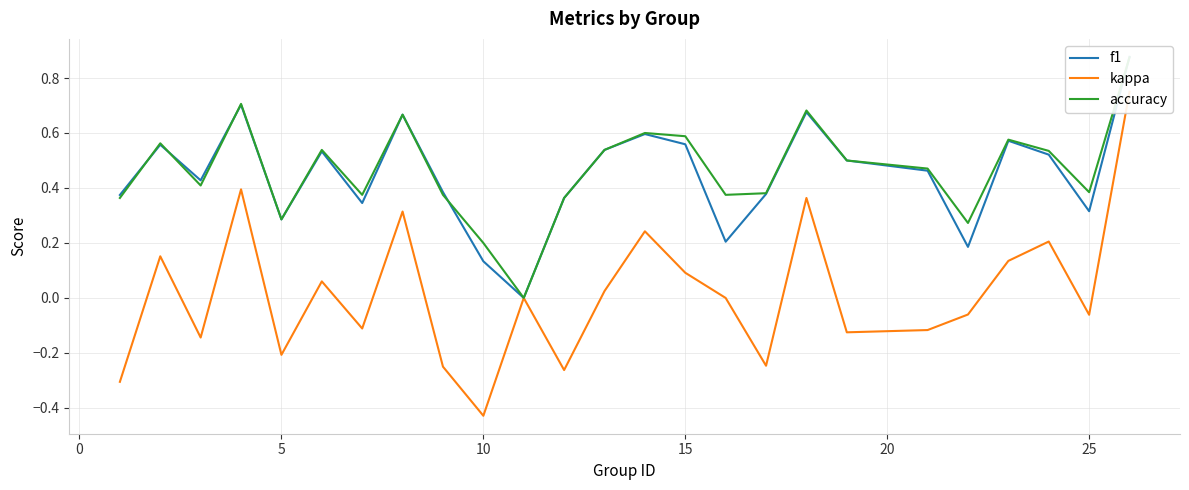

What is the greatest value displayed?

0.9